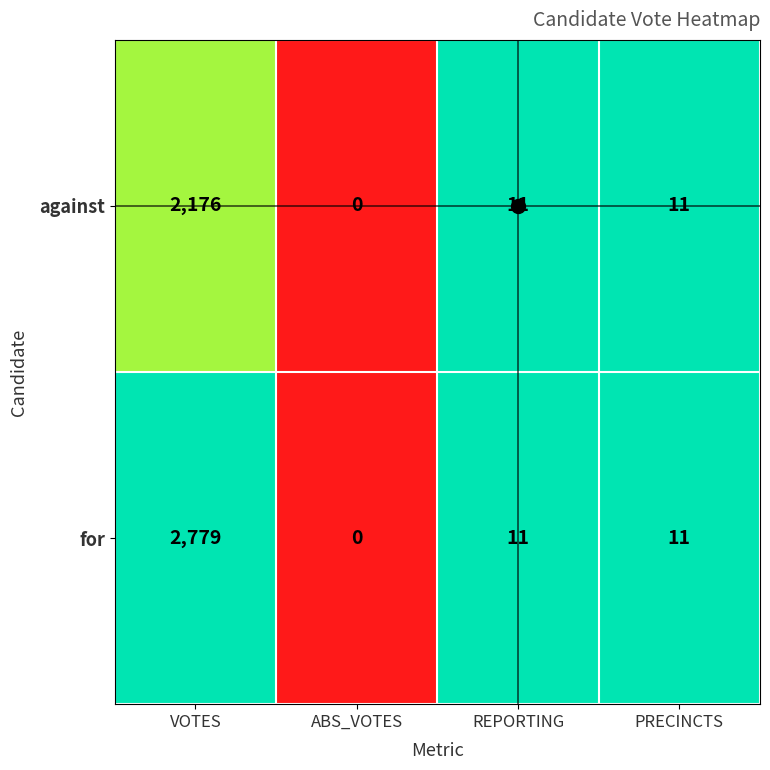

How many values in the for series are below 11?

1